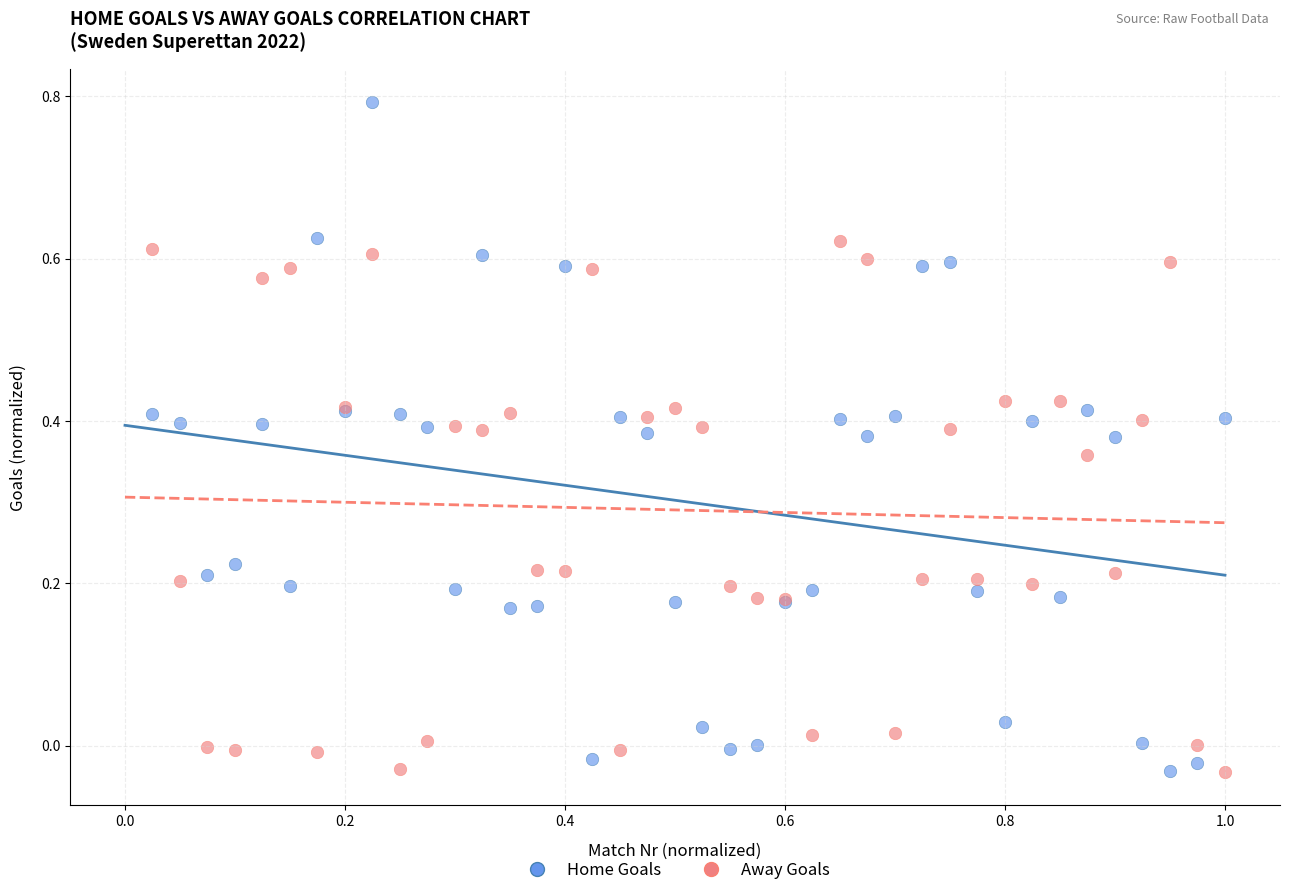

Which series has the largest Y range (max minus min)?

Home Goals